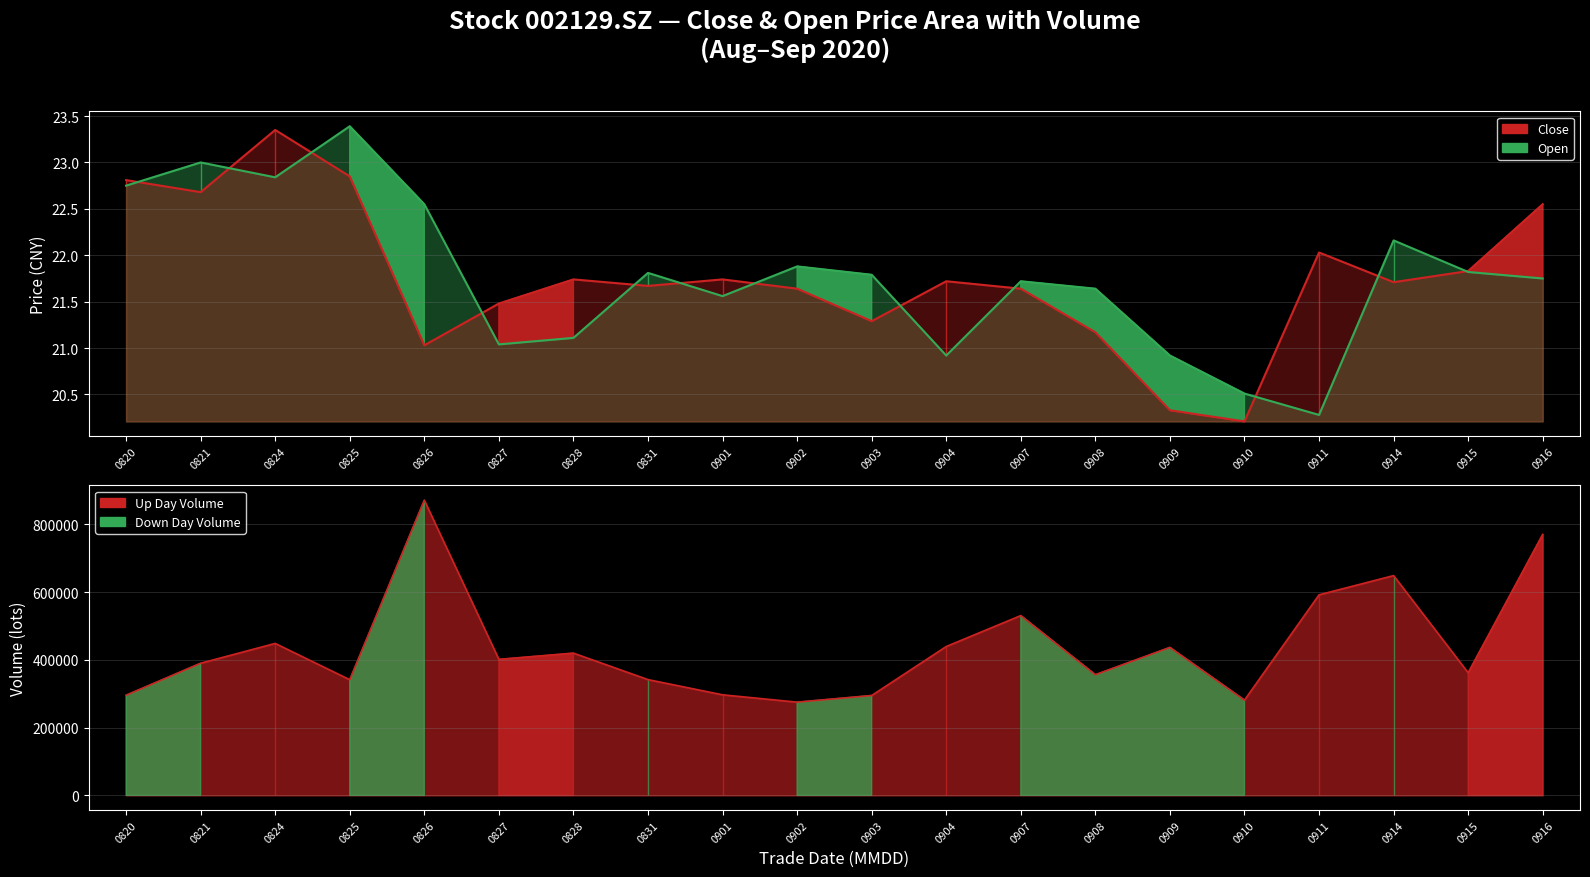

At 0907, list the series in order from largest to smallest.

open, close